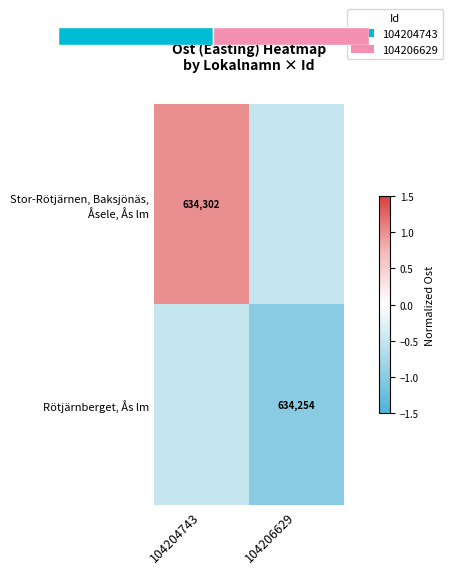

The Rötjärnberget, Ås lm series shows 634254.0 at 104206629. True or false?

True